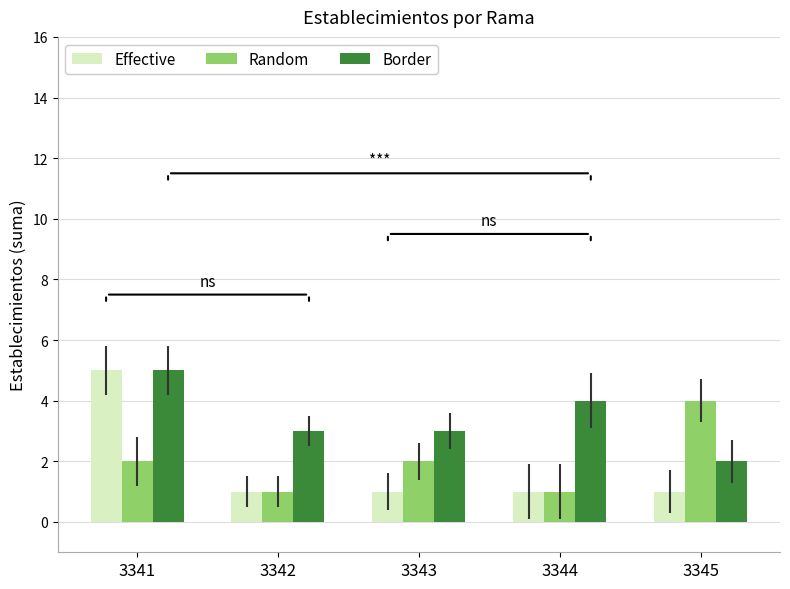

Which category has the highest value in the Border series?

3341